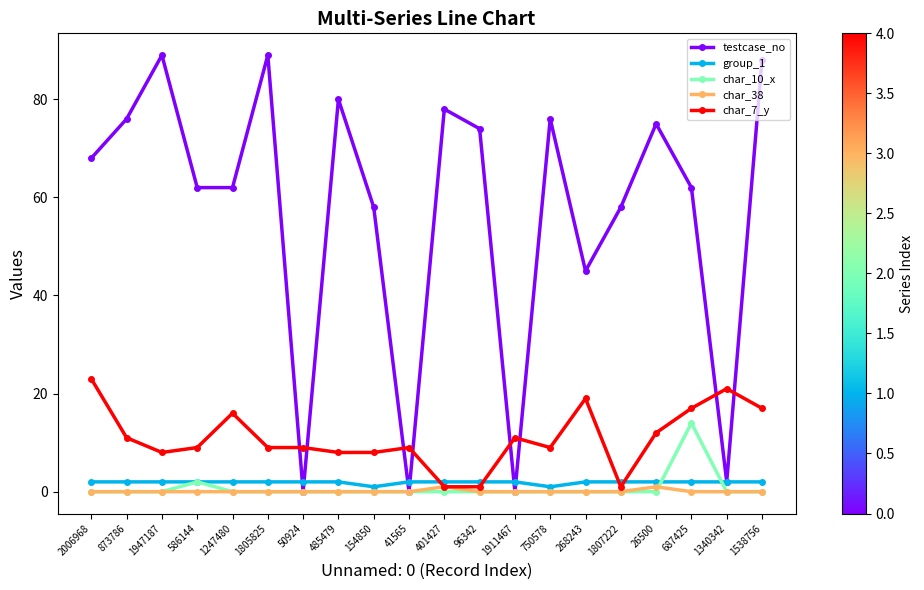

How many categories are shown in the chart?

20